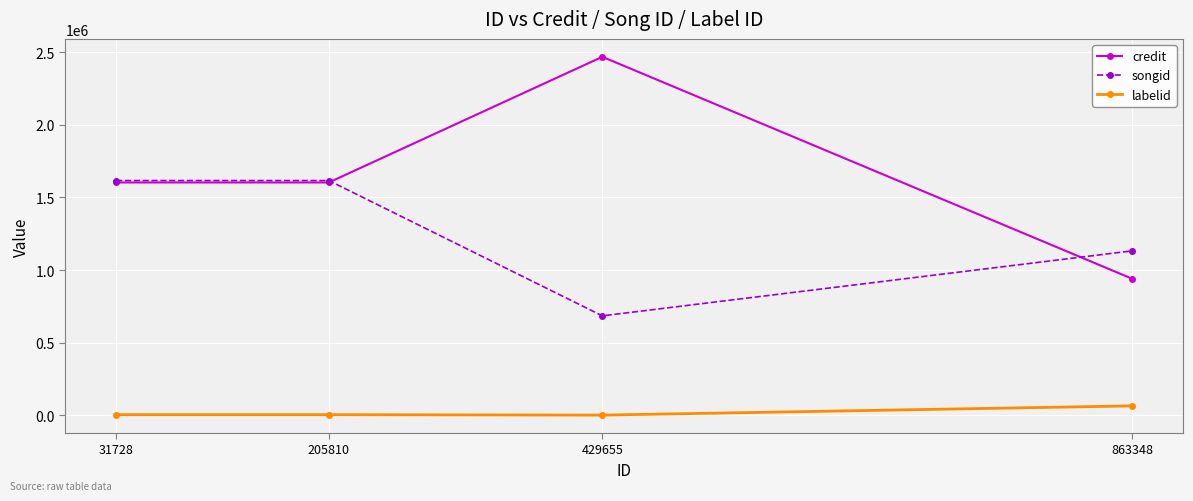

How many songid values are between 1131994 and 1616093?

3